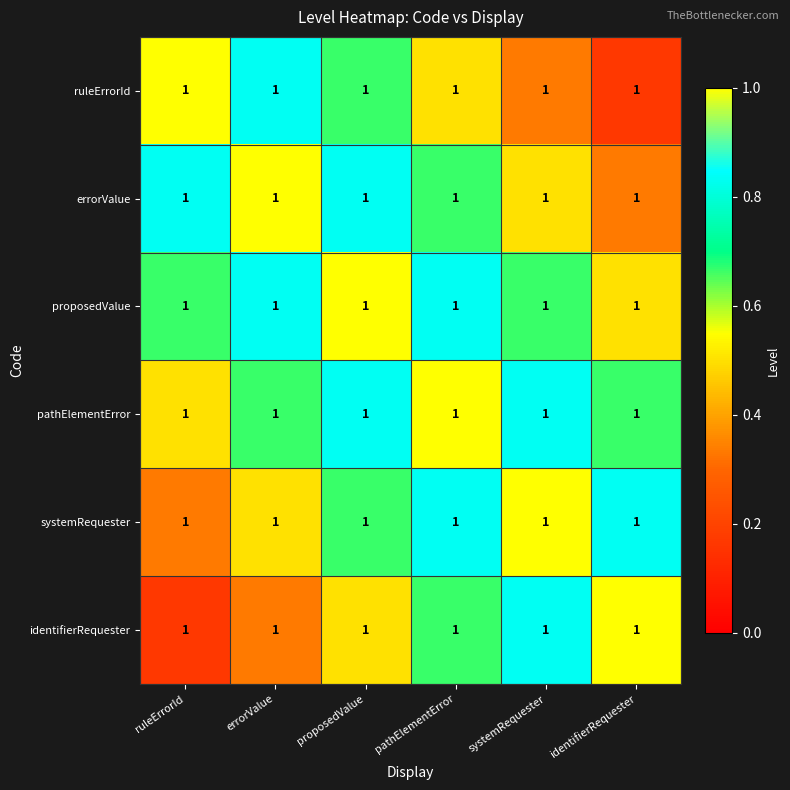

How many distinct data groups are displayed?

6